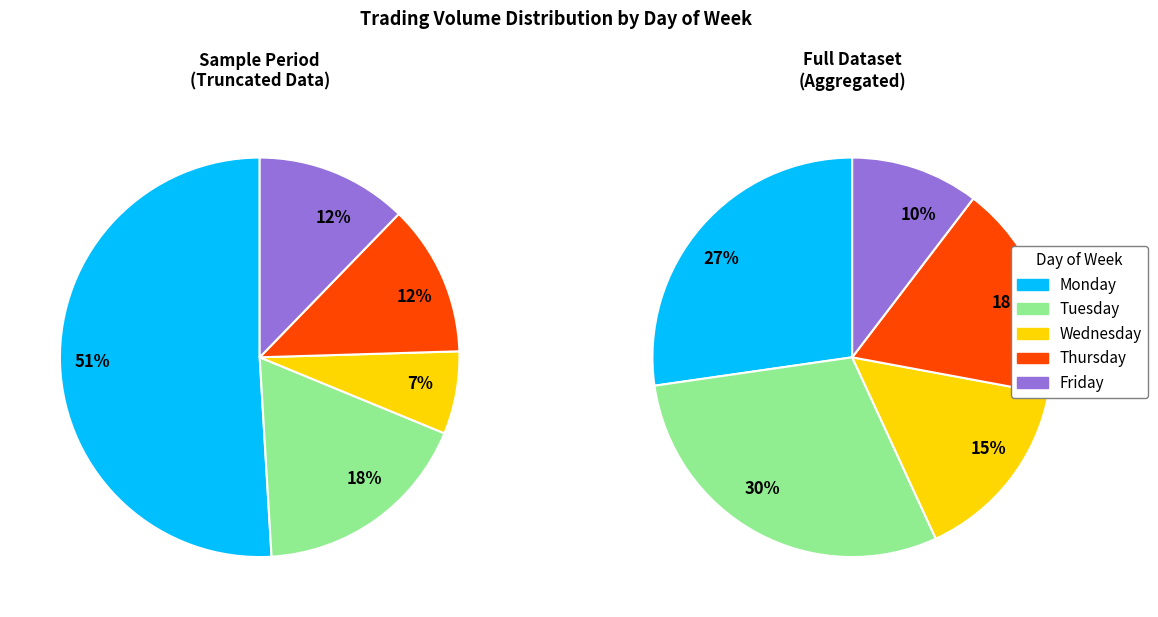

Is there any slice that represents more than half of the pie?

Yes